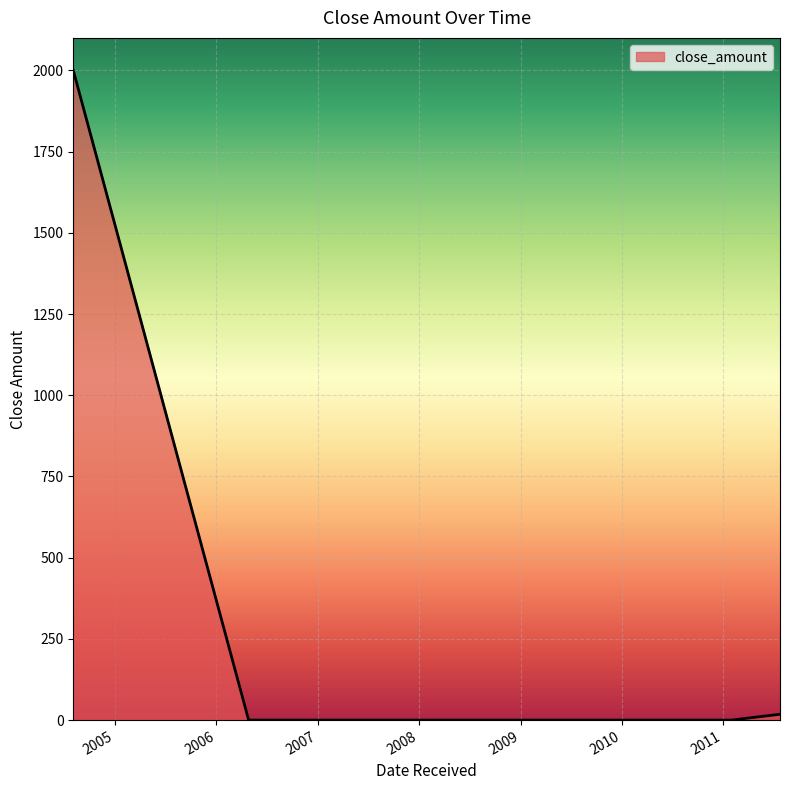

What is the difference between the maximum and minimum values?

2000